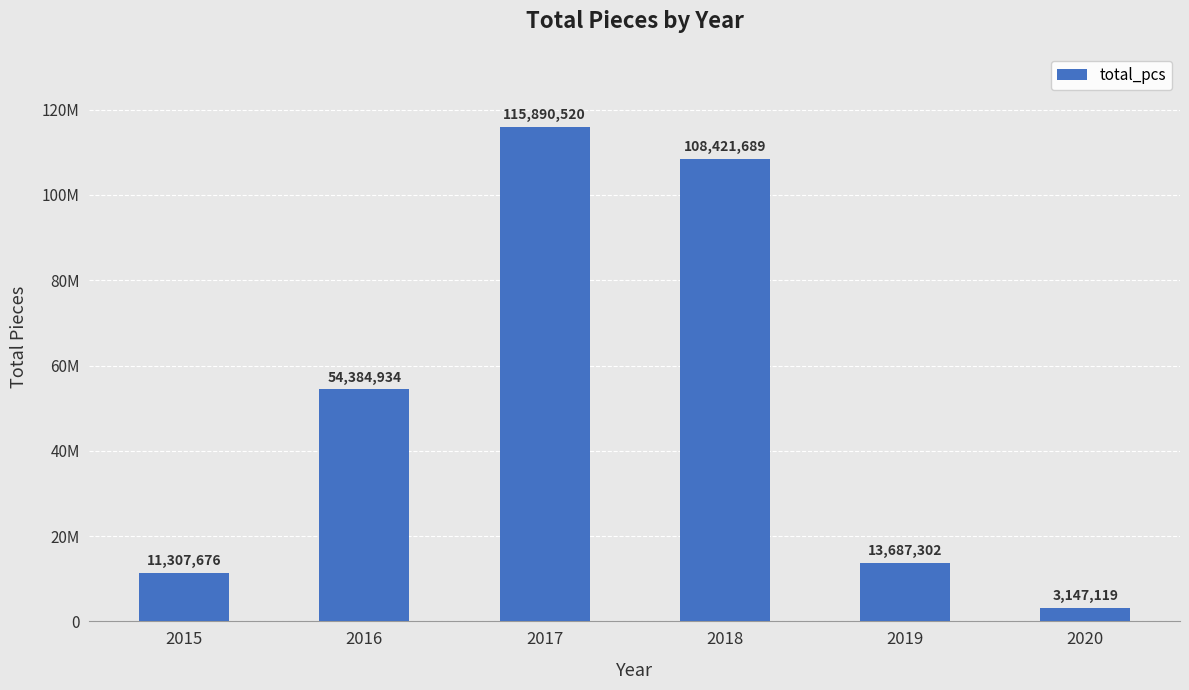

What is the value of the 4th bar from the left?

108421689